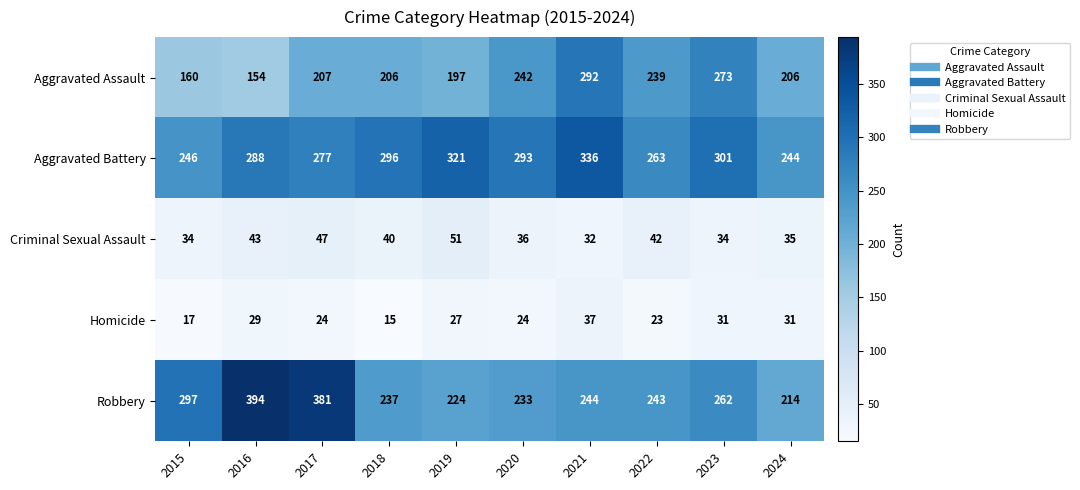

What is the difference between the second highest and minimum values in the Aggravated Assault series?

119